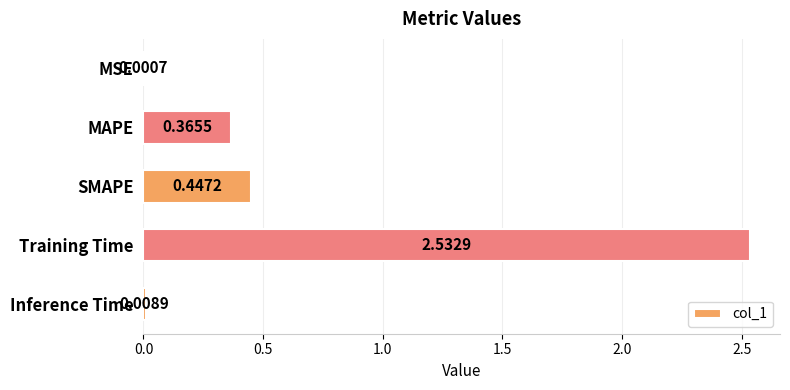

Which category has the highest value across all series?

Training Time